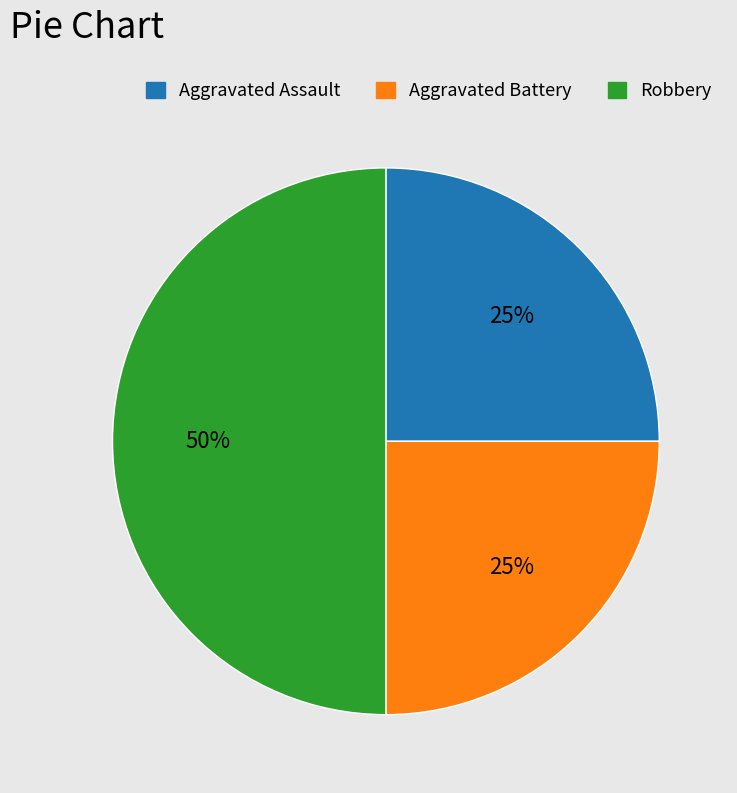

How many segments does this pie chart have?

3